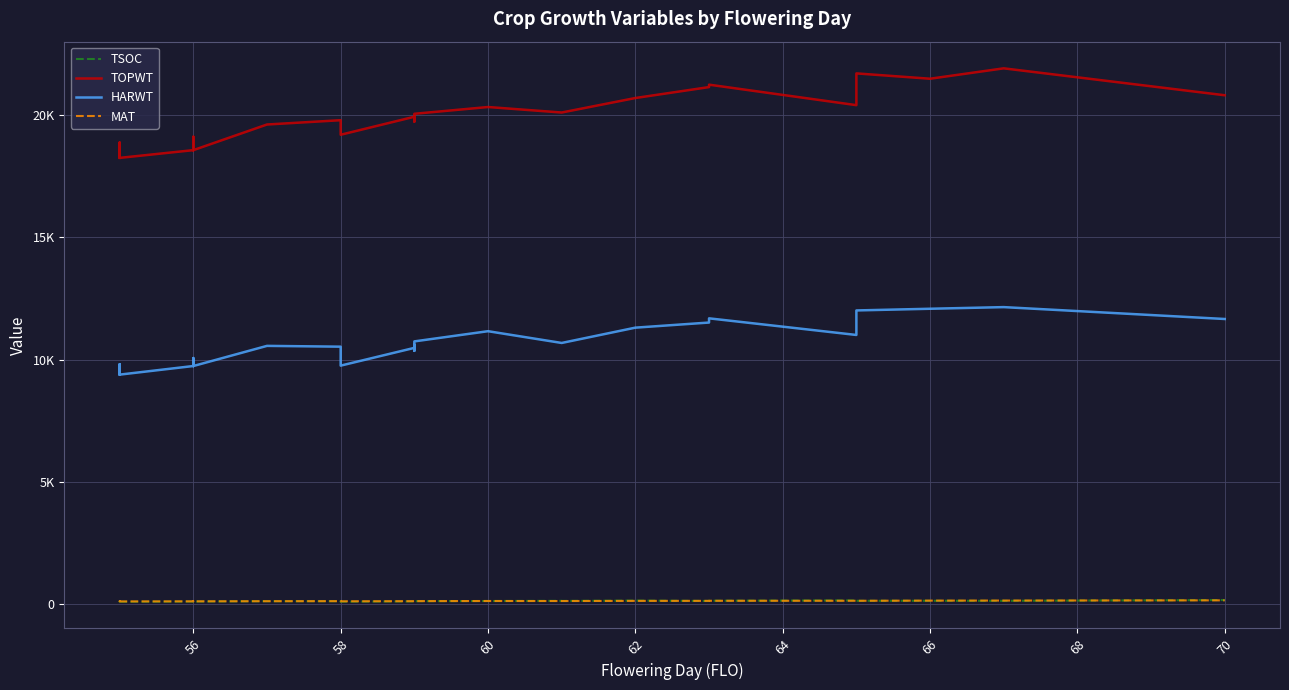

True or false: MAT has more than 1 interior local peaks.

True